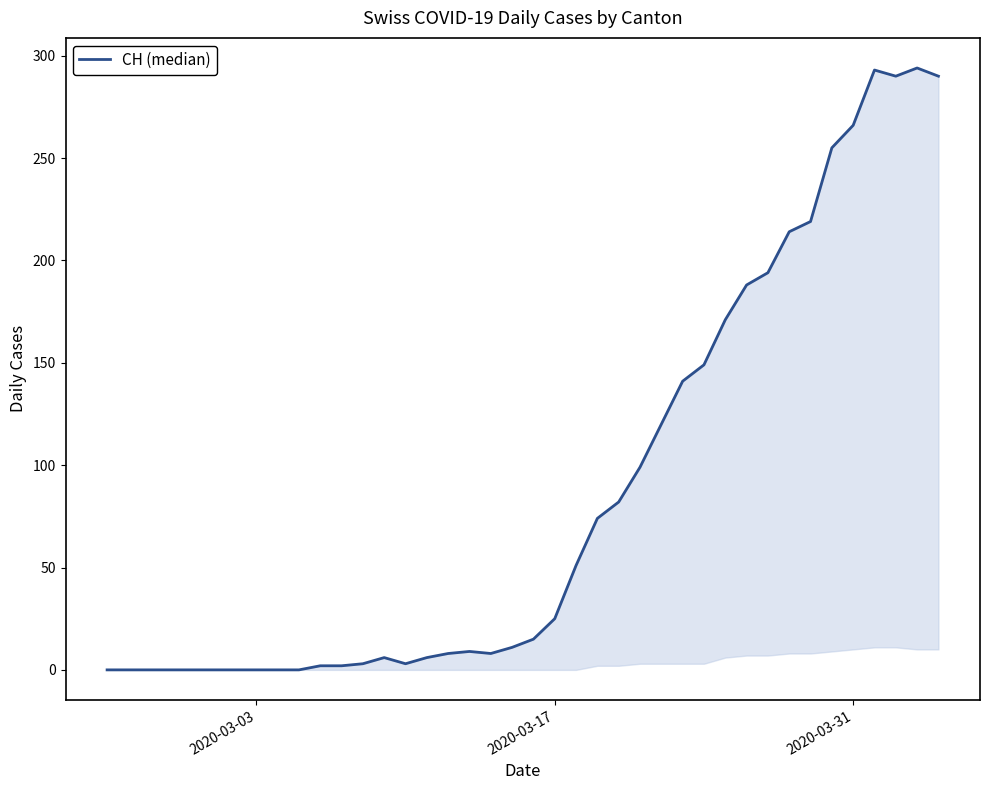

How many lines are shown in the chart?

1